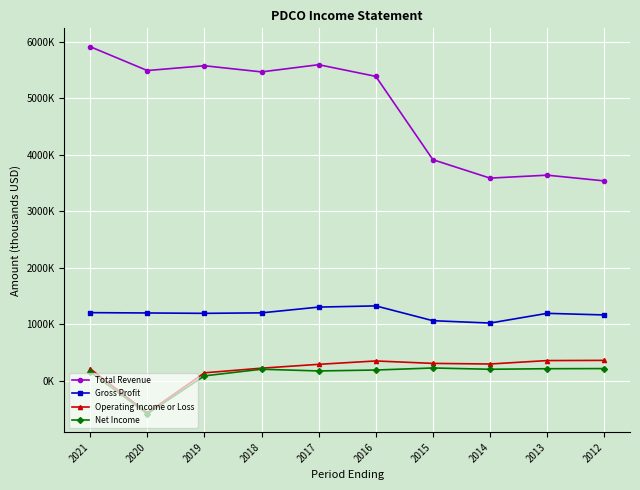

The value of Total Revenue at 2018 is 1138945. True or false?

False